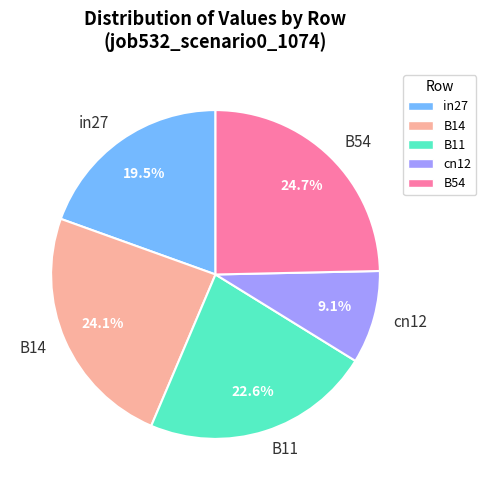

What is the total percentage of cn12 and B11?

31.7%